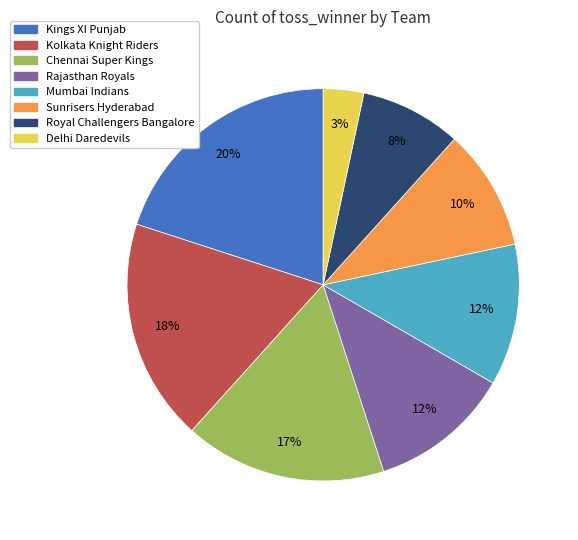

Which has a higher value, Sunrisers Hyderabad or Mumbai Indians?

Mumbai Indians